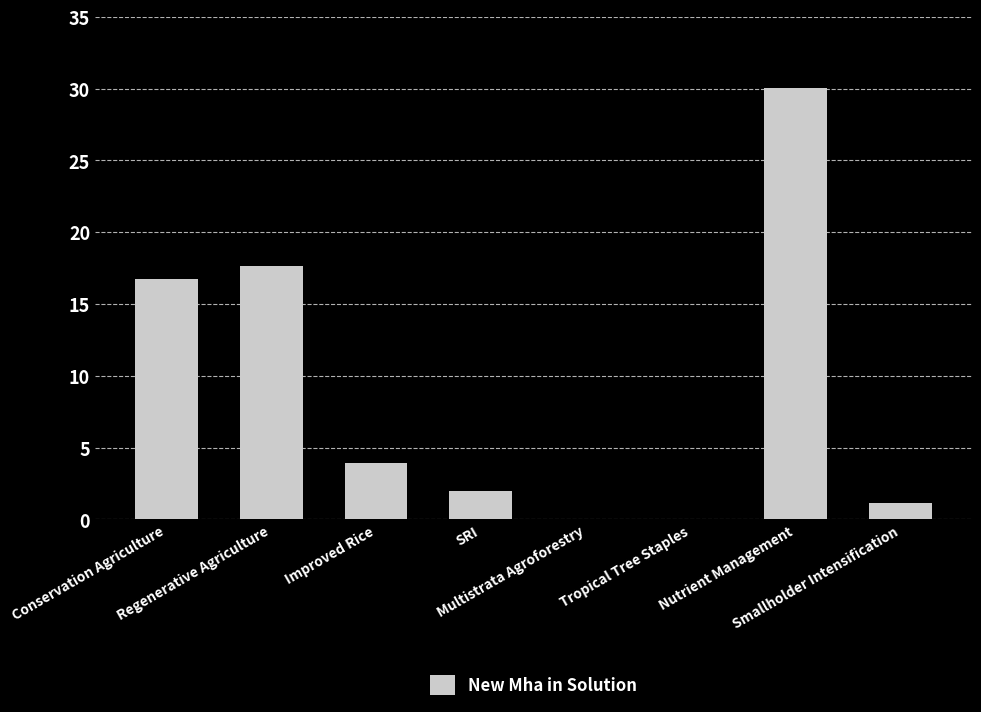

What is the average value?

8.9